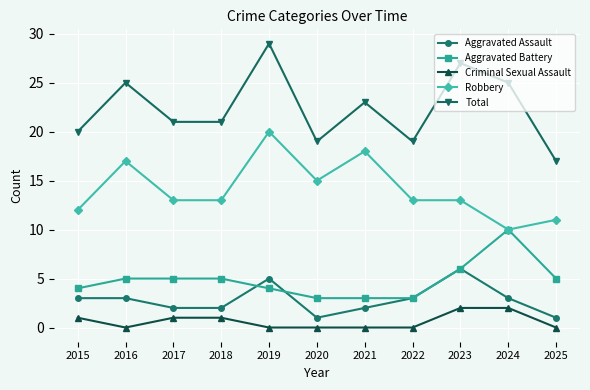

True or false: Criminal Sexual Assault and Robbery cross at least once.

False